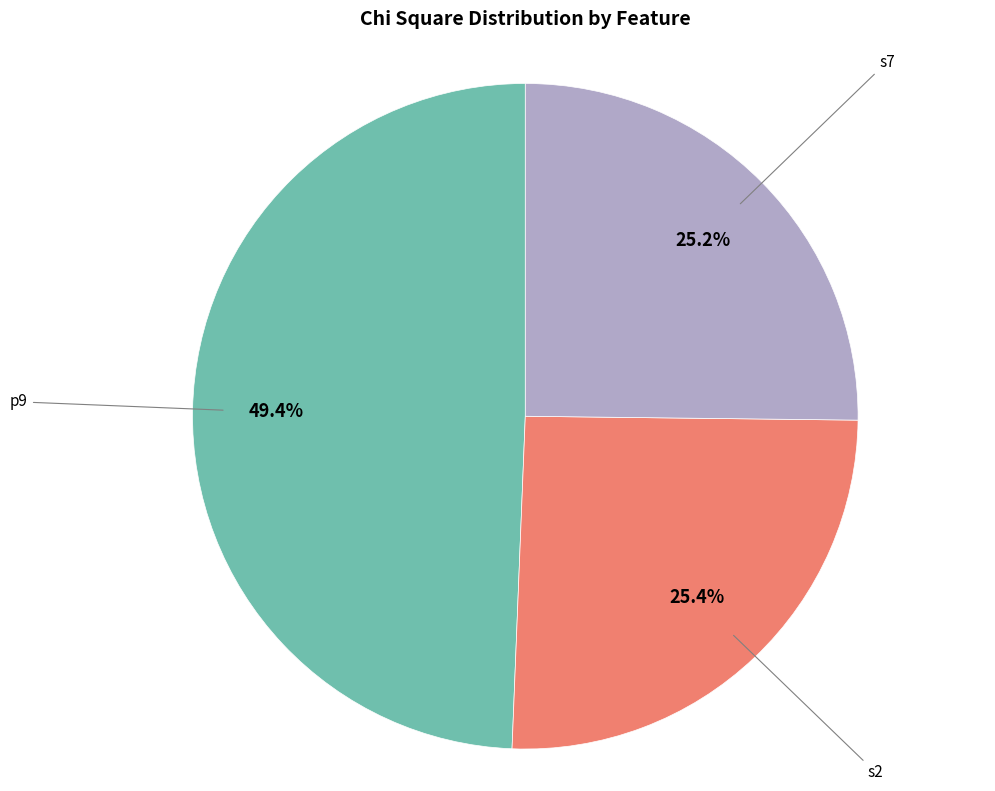

What percentage is NOT represented by p9?

50.6%